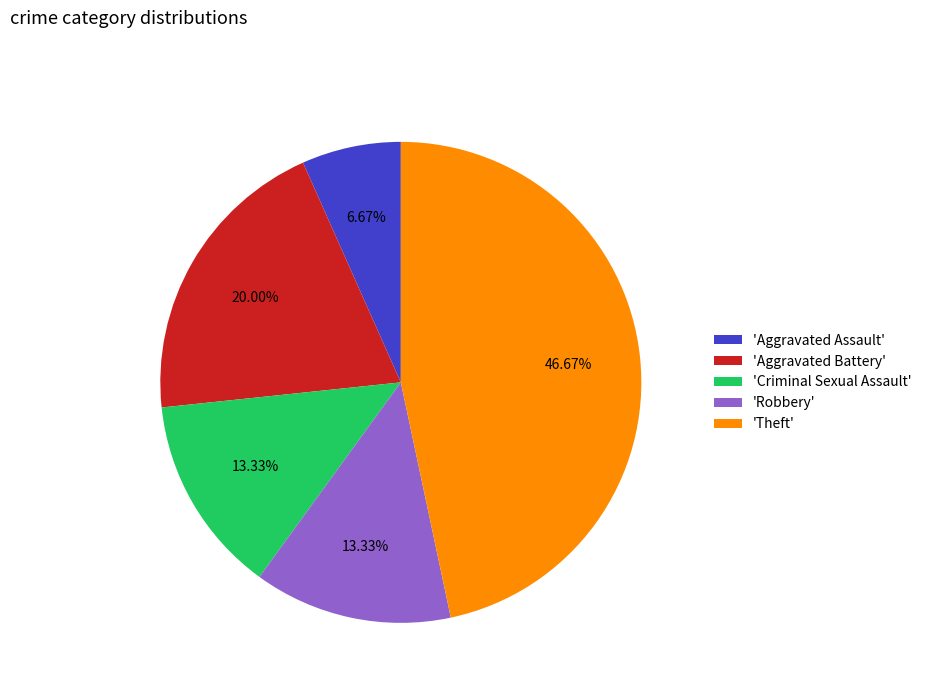

Which category has the biggest portion of the pie?

'Theft'